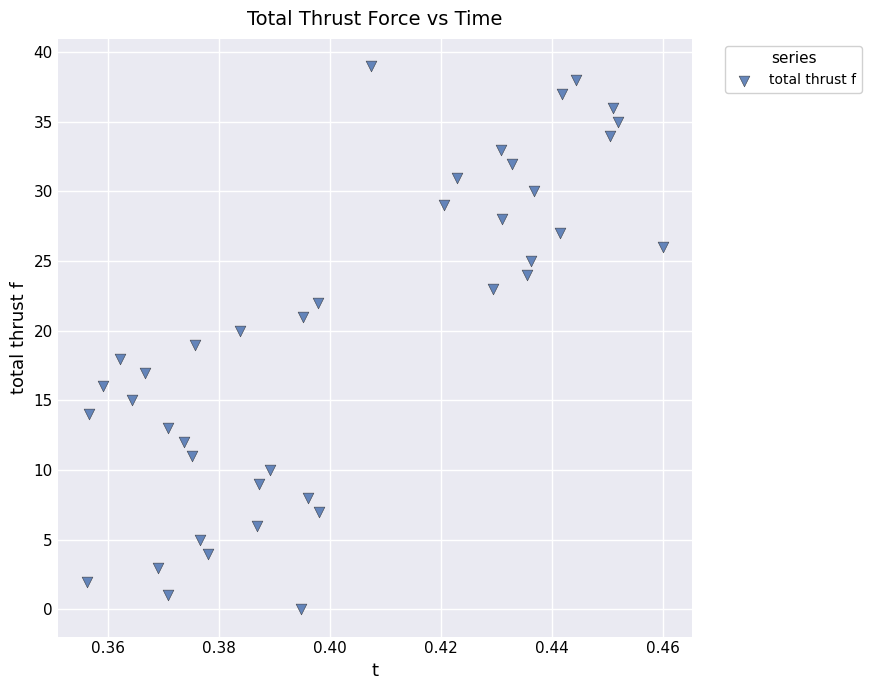

What is the range of Y values (max minus min)?

39